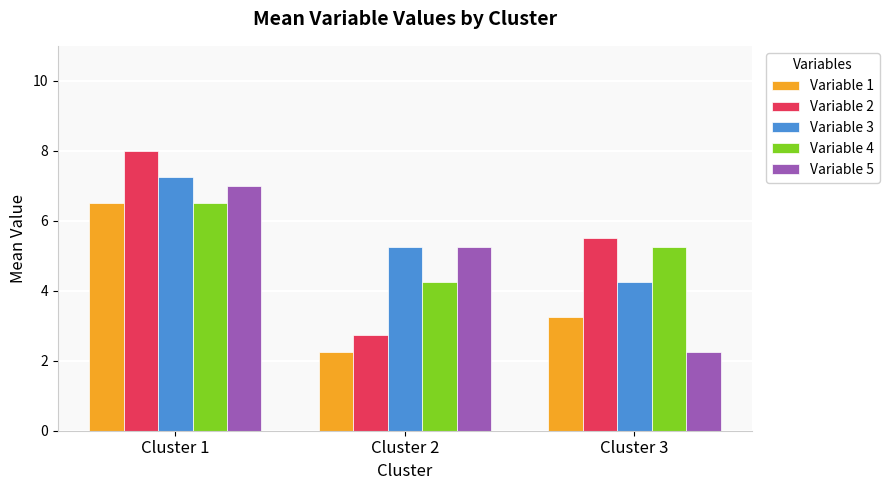

How many Variable 4 values are between 4 and 6?

2